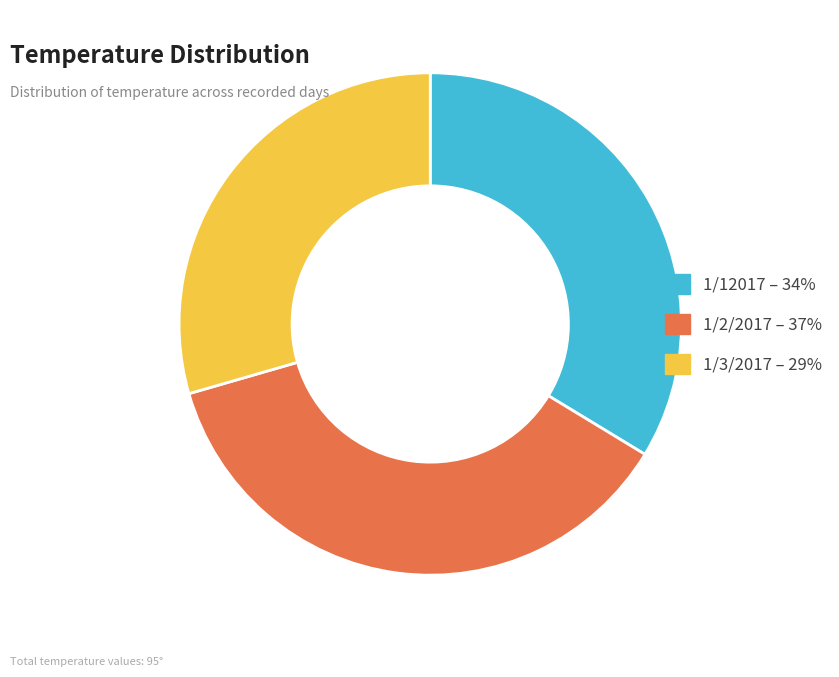

Rank the categories by value from lowest to highest.

1/3/2017, 1/12017, 1/2/2017